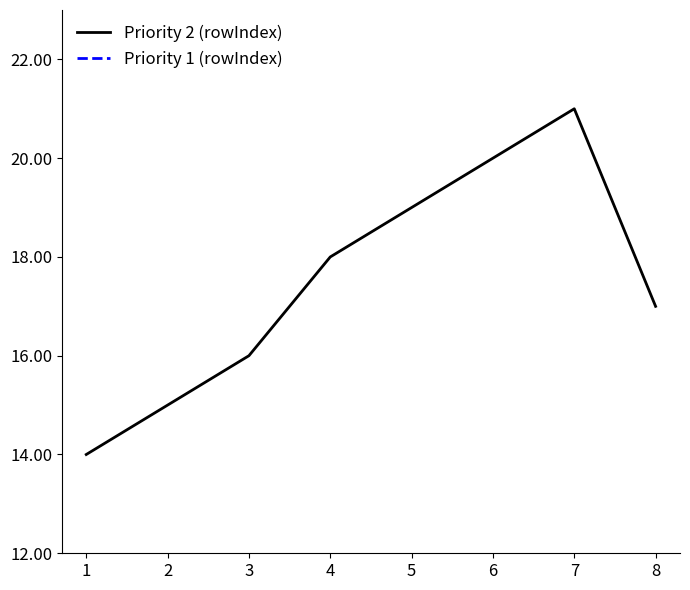

Does the chart have visible grid lines?

No